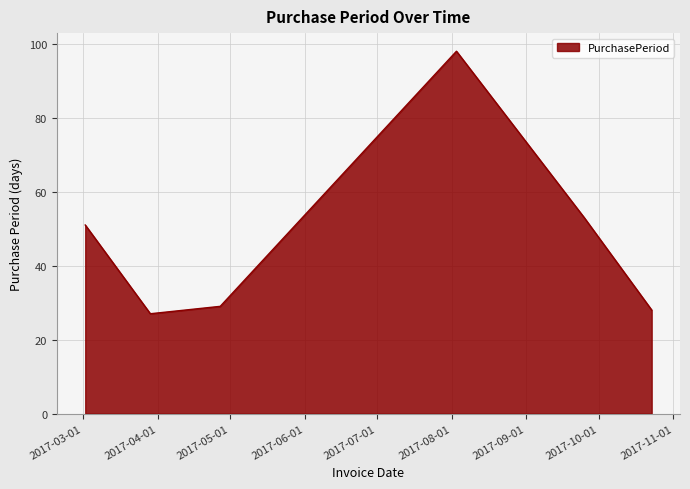

How many interior local peaks (higher than both neighbors) does the data have?

1